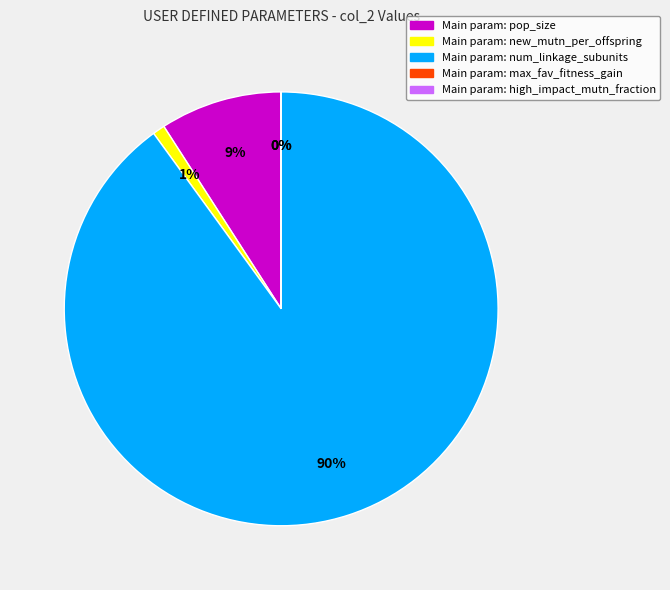

To the nearest percent, what is the average slice percentage?

20%